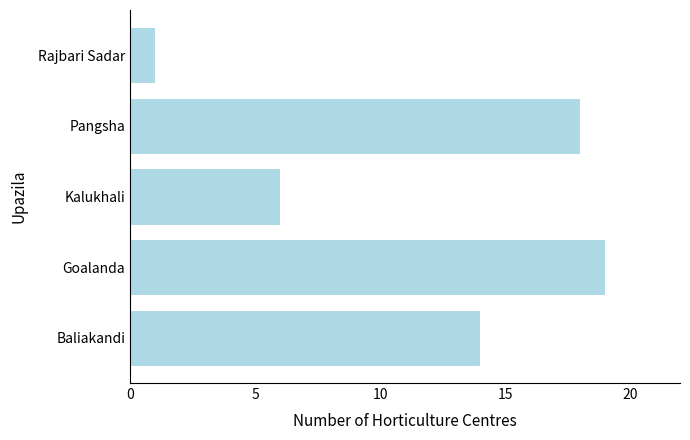

What is the sum of the values at Kalukhali and Baliakandi?

20